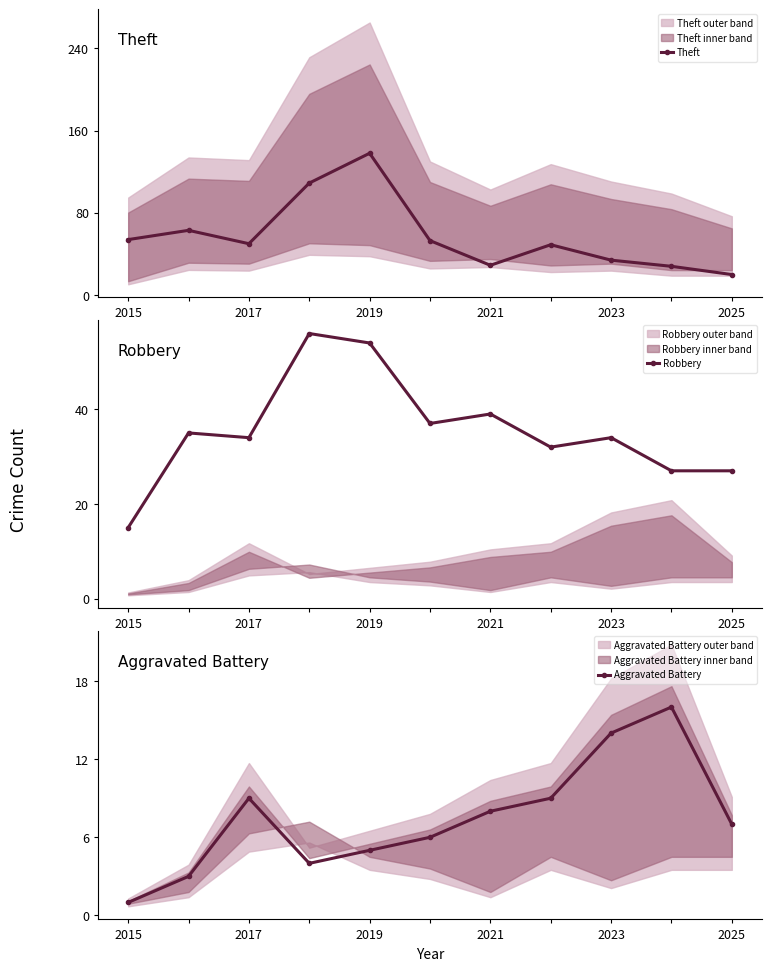

How many interior local peaks does the Theft series have?

3